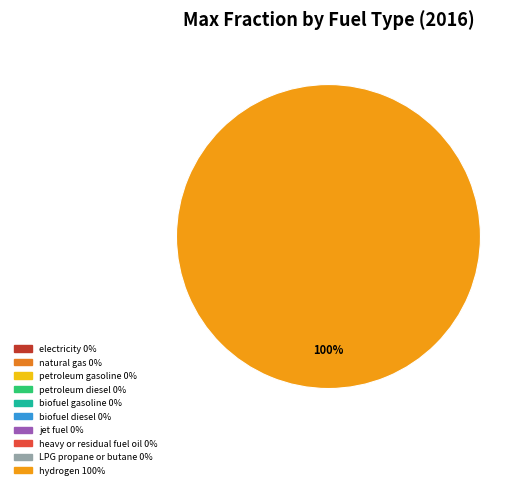

How much of the chart is everything except LPG propane or butane?

100.0%